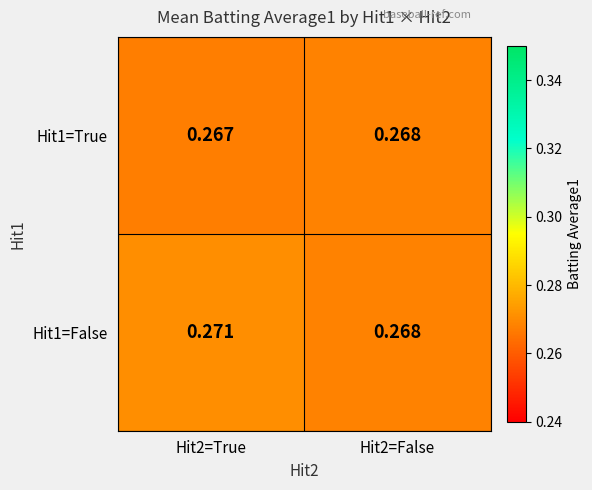

Is the value of Hit1=False at Hit2=False greater than the value of Hit1=True at Hit2=True?

Yes